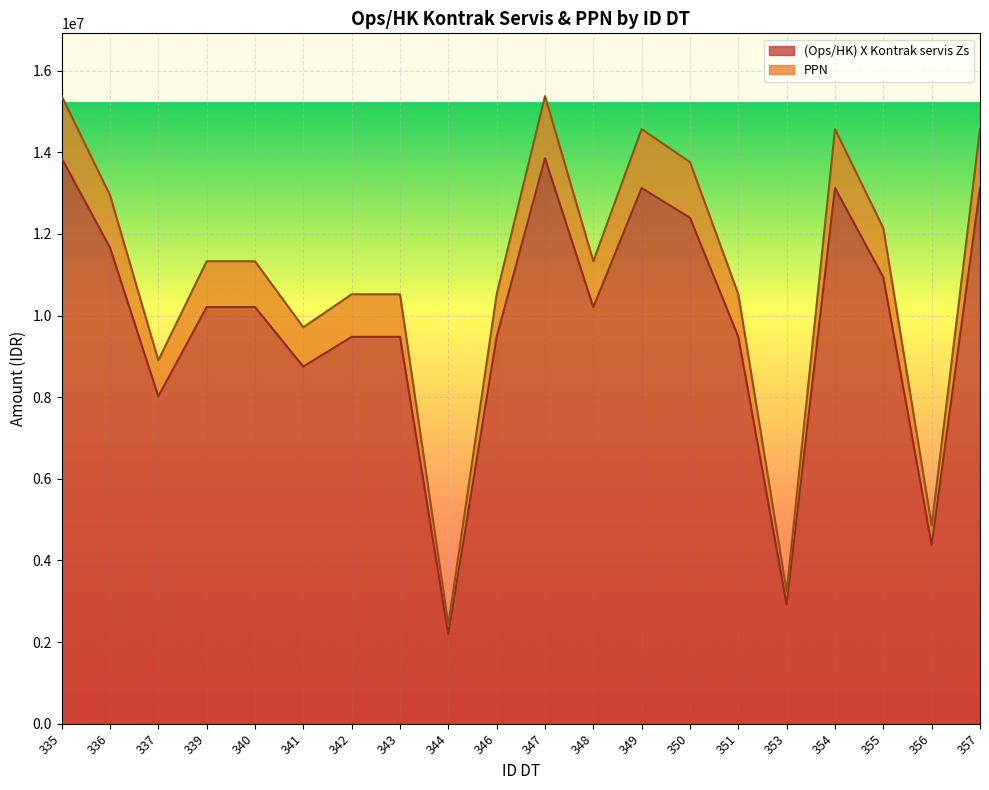

What is the average value of the PPN series?

10924548.4